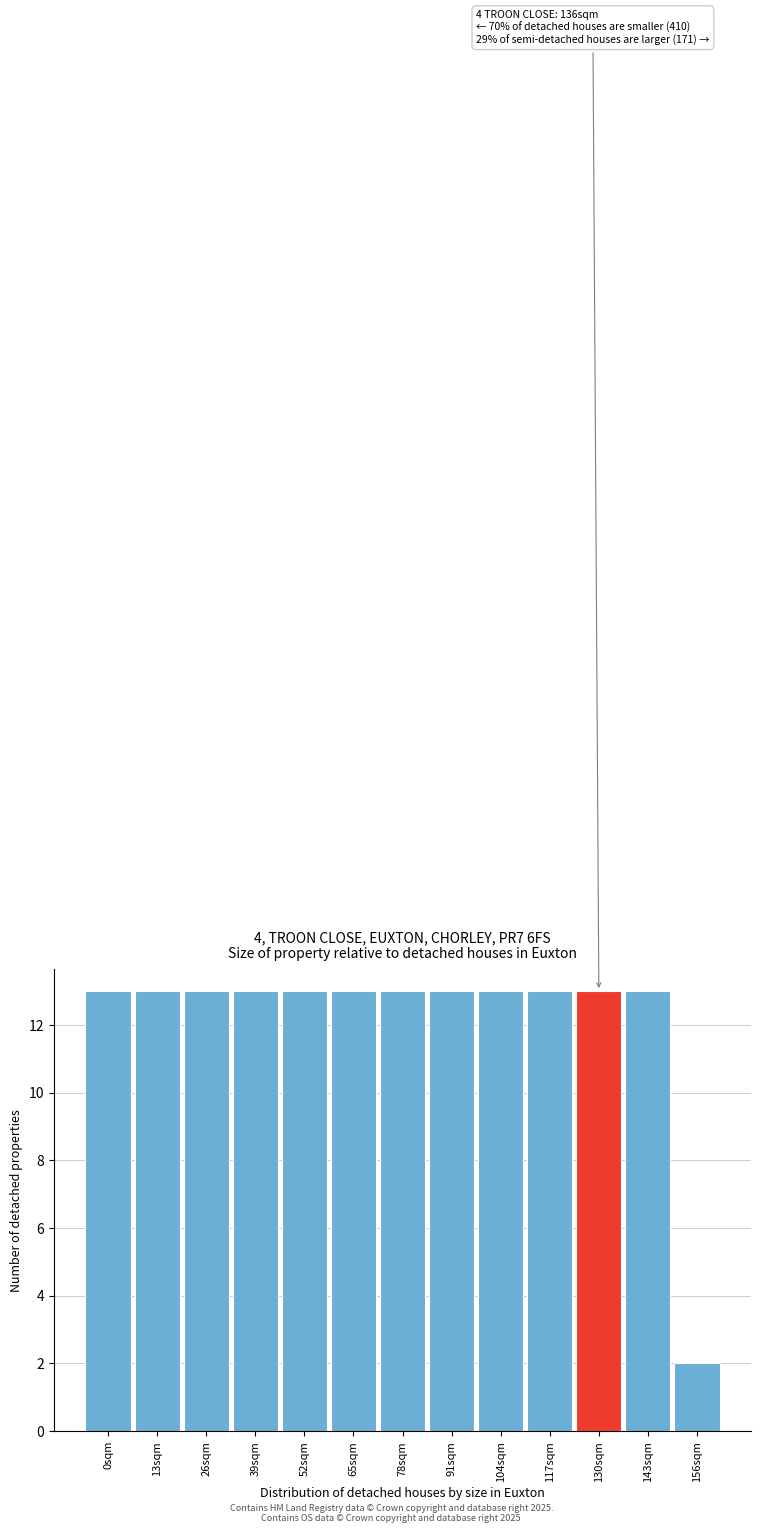

Reading left to right, list all the values displayed in this chart.

0sqm=13	13sqm=13	26sqm=13	39sqm=13	52sqm=13	65sqm=13	78sqm=13	91sqm=13	104sqm=13	117sqm=13	130sqm=13	143sqm=13	156sqm=2